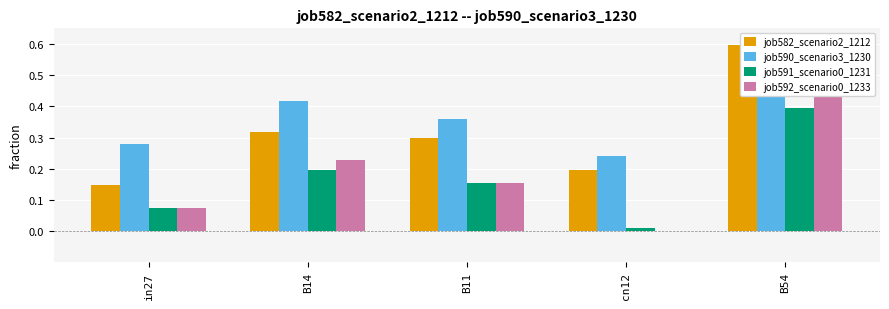

Rank the series by their maximum value, from lowest to highest.

job591_scenario0_1231, job592_scenario0_1233, job582_scenario2_1212, job590_scenario3_1230